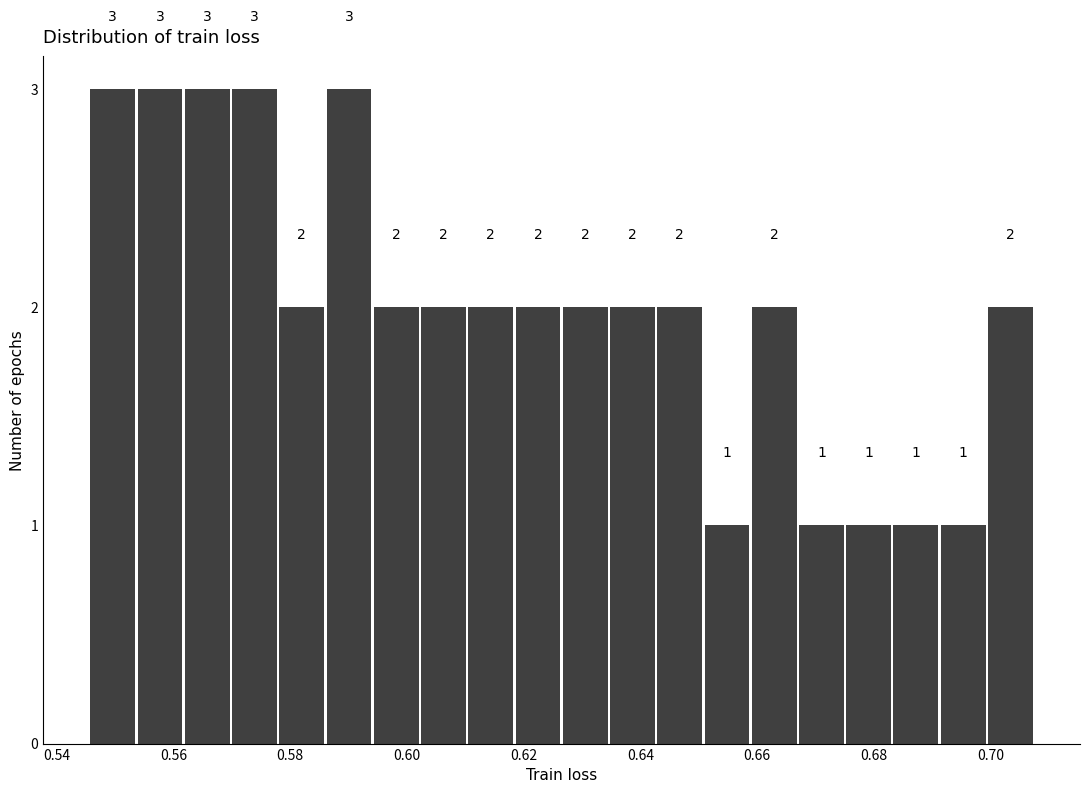

Reading left to right, transcribe this chart: for each bar, give the range it covers on the x-axis and its height. The bar edges are not printed on the chart, so give them approximately, as read against the axis.

0.546 to 0.554: 3
0.554 to 0.562: 3
0.562 to 0.570: 3
0.570 to 0.578: 3
0.578 to 0.586: 2
0.586 to 0.594: 3
0.594 to 0.602: 2
0.602 to 0.610: 2
0.610 to 0.618: 2
0.618 to 0.626: 2
0.626 to 0.634: 2
0.634 to 0.642: 2
0.642 to 0.650: 2
0.650 to 0.658: 1
0.658 to 0.666: 2
0.666 to 0.676: 1
0.676 to 0.684: 1
0.684 to 0.692: 1
0.692 to 0.700: 1
0.700 to 0.708: 2